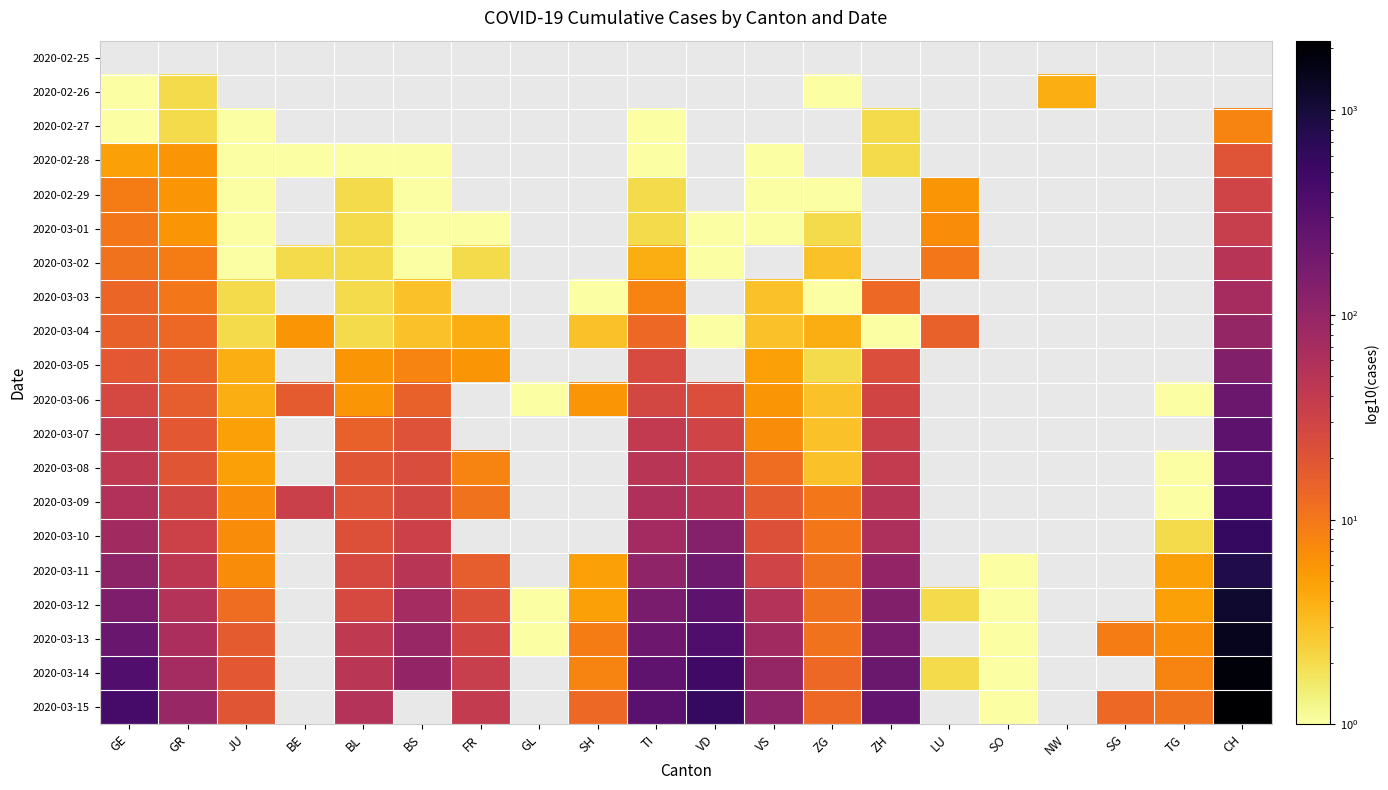

How many data points does each series have?

20